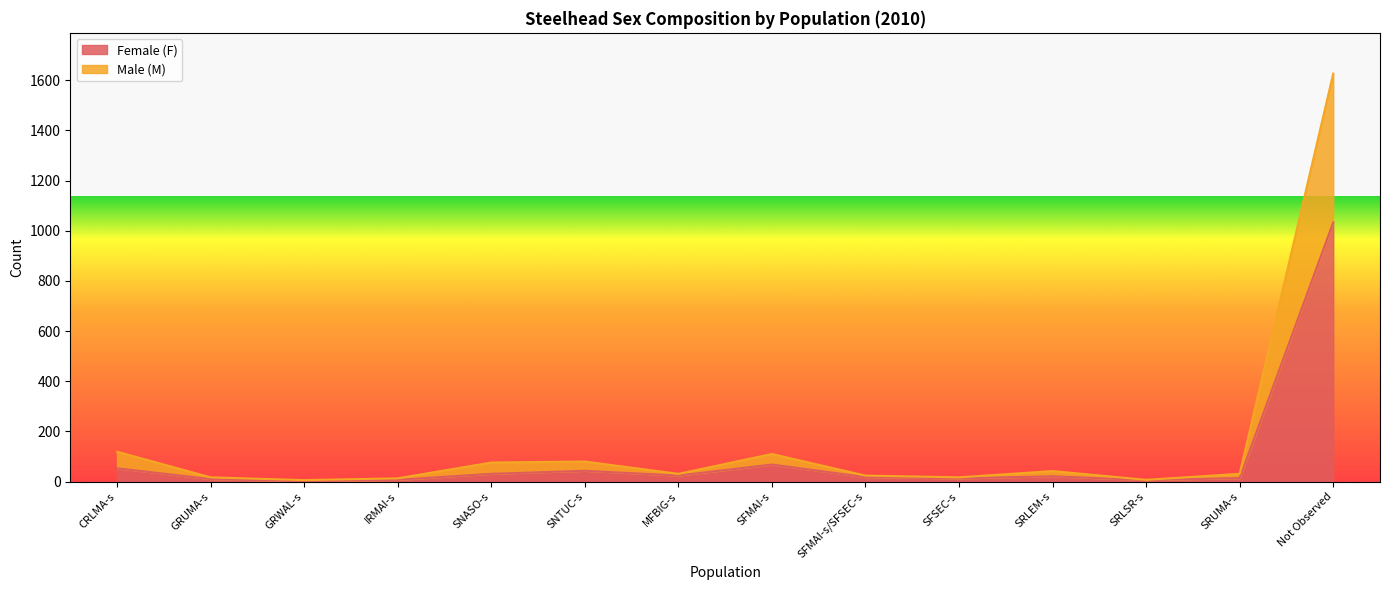

What is the highest value of the Female (F) series?

1033